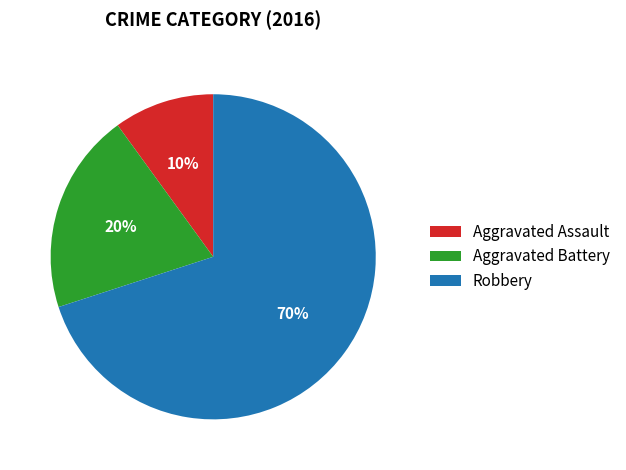

What is the largest slice in the pie chart?

Robbery